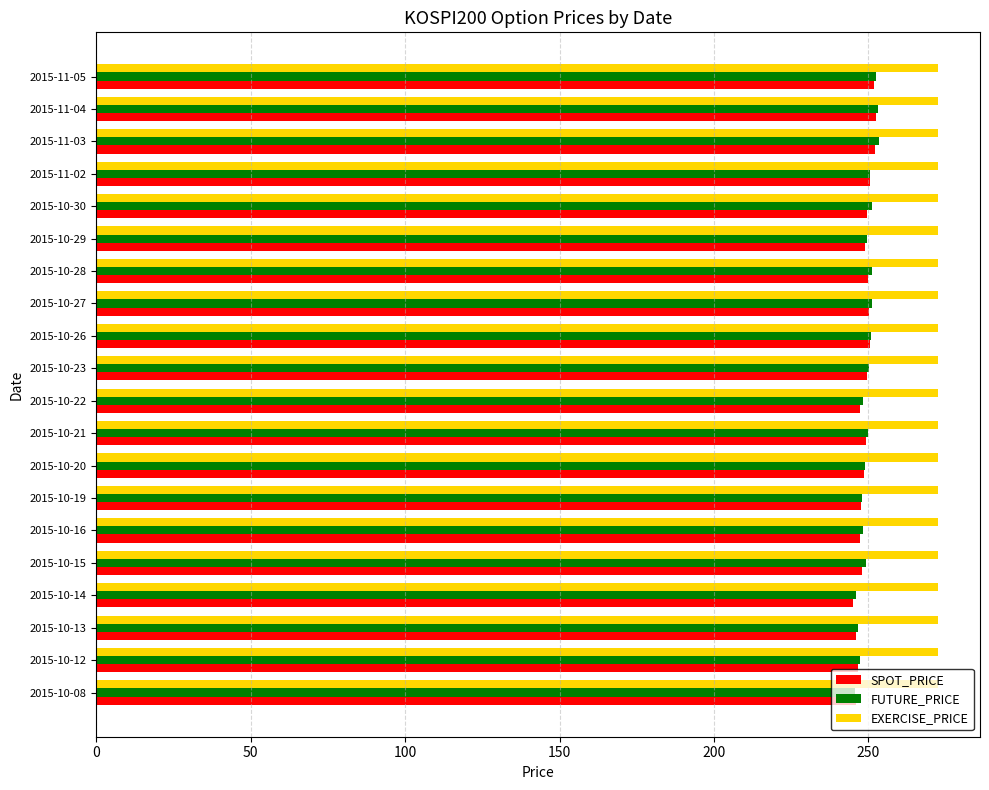

True or false: EXERCISE_PRICE has a value of 428.2 at 2015-10-20.

False